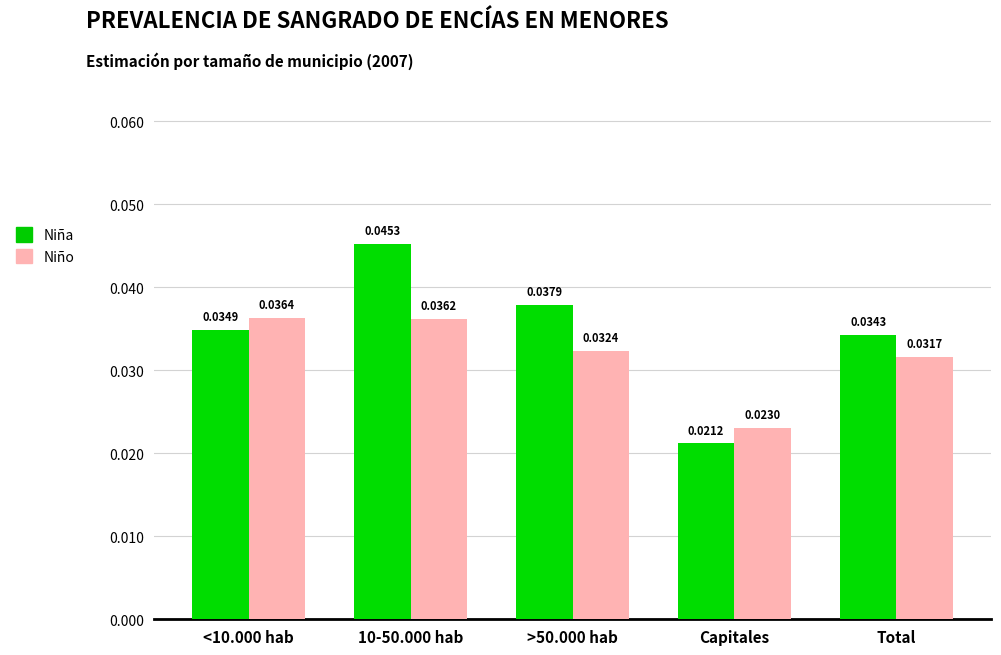

List the labels in order of Niña value, smallest first.

Capitales, Total, <10.000 hab, >50.000 hab, 10-50.000 hab